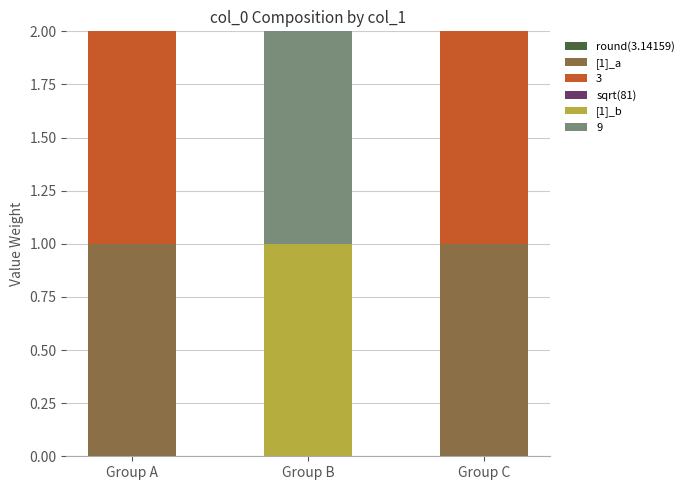

Is it true that [1]_a equals 1 at Group C?

True